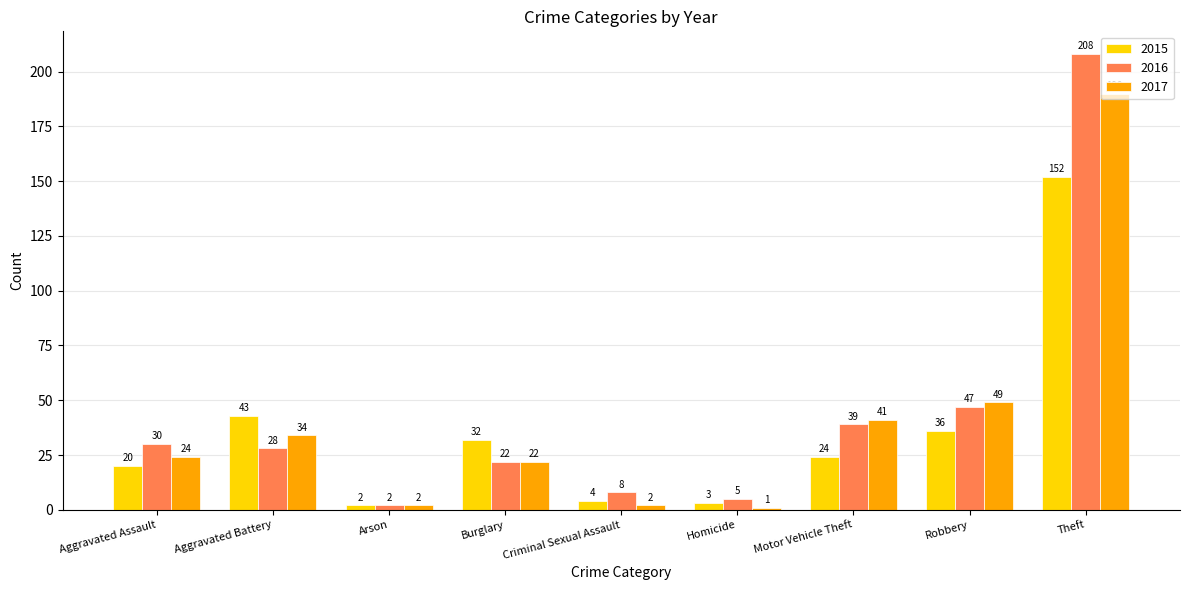

True or false: 2015 has a value of 4 at Criminal Sexual Assault.

True